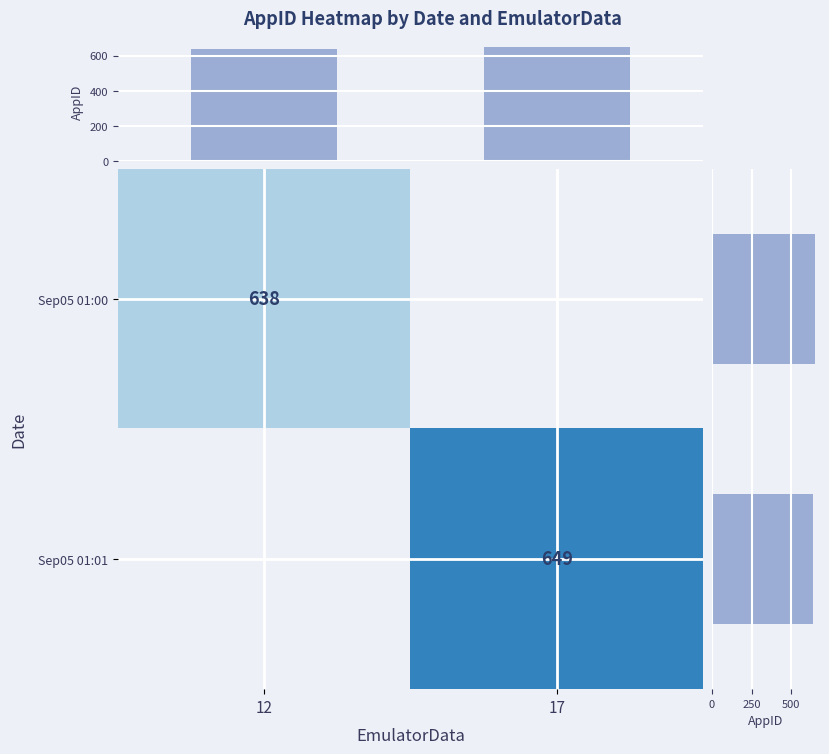

What is the lowest value of the AppID mean by EmulatorData series?

638.0